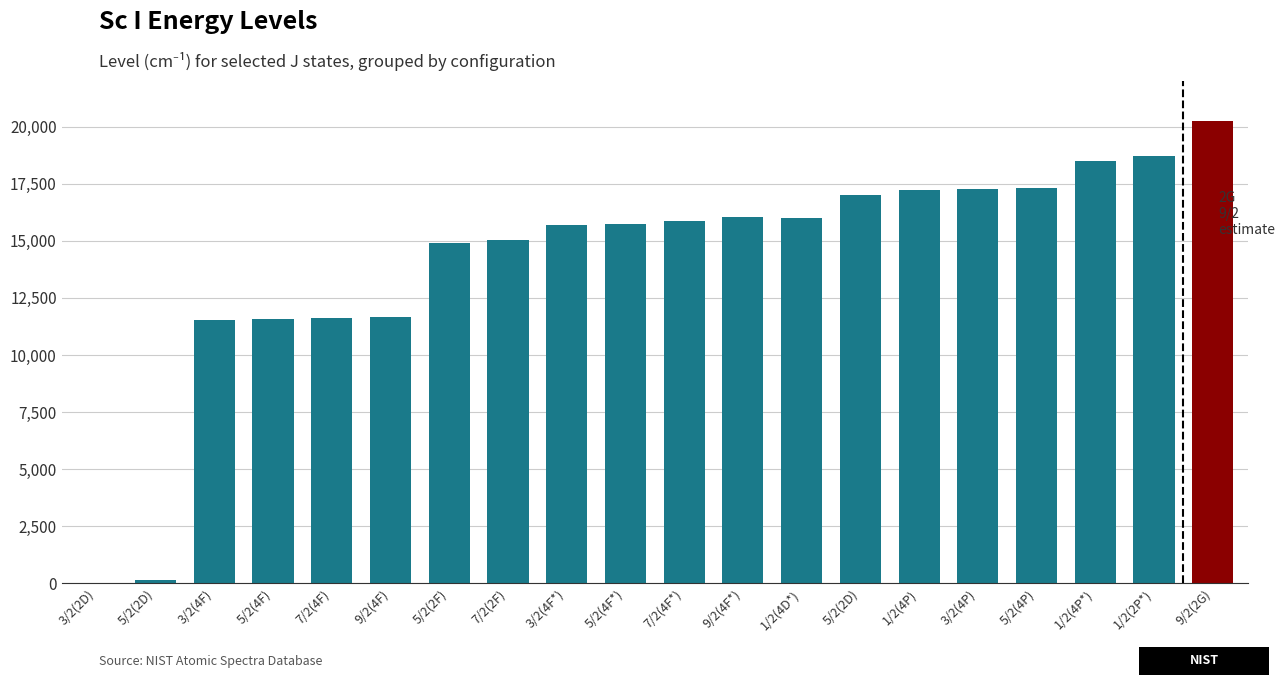

Rank the categories by value from lowest to highest.

3/2(2D), 5/2(2D), 3/2(4F), 5/2(4F), 7/2(4F), 9/2(4F), 5/2(2F), 7/2(2F), 3/2(4F*), 5/2(4F*), 7/2(4F*), 1/2(4D*), 9/2(4F*), 5/2(2D), 1/2(4P), 3/2(4P), 5/2(4P), 1/2(4P*), 1/2(2P*), 9/2(2G)